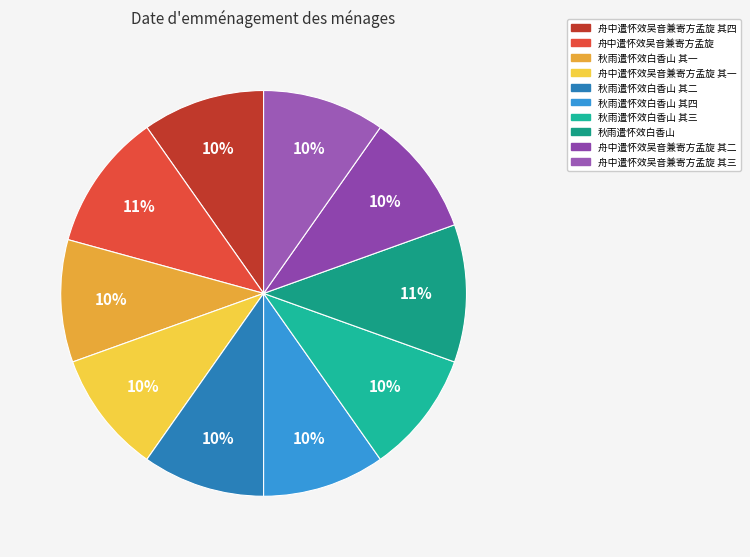

Does any single category account for the majority?

No